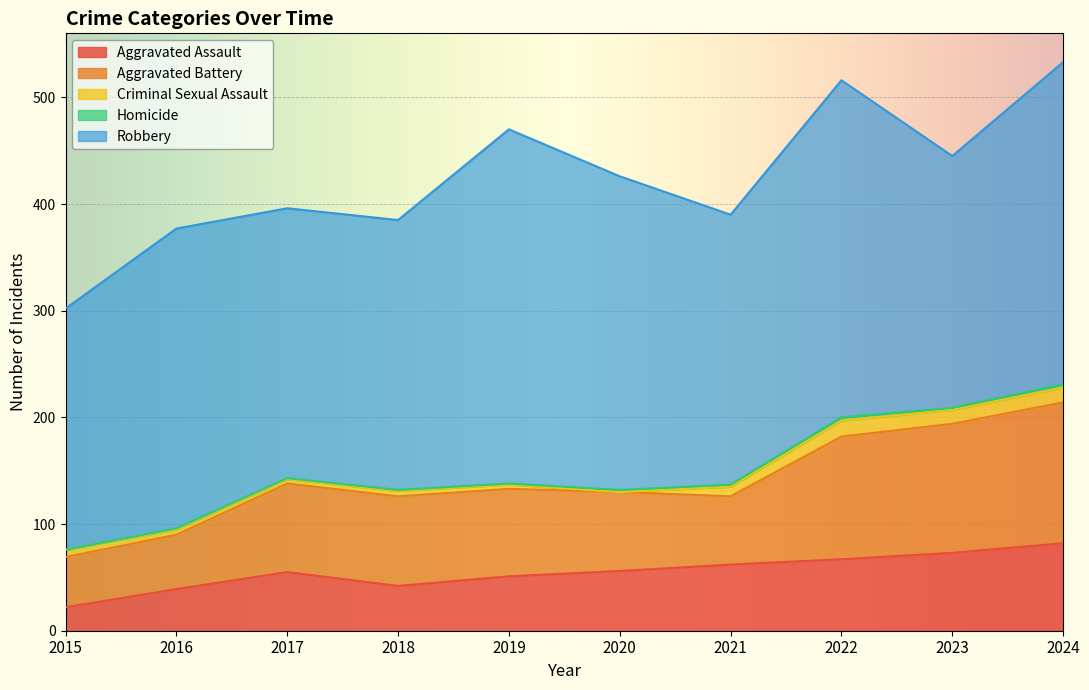

How many interior local valleys does the Robbery series have?

2